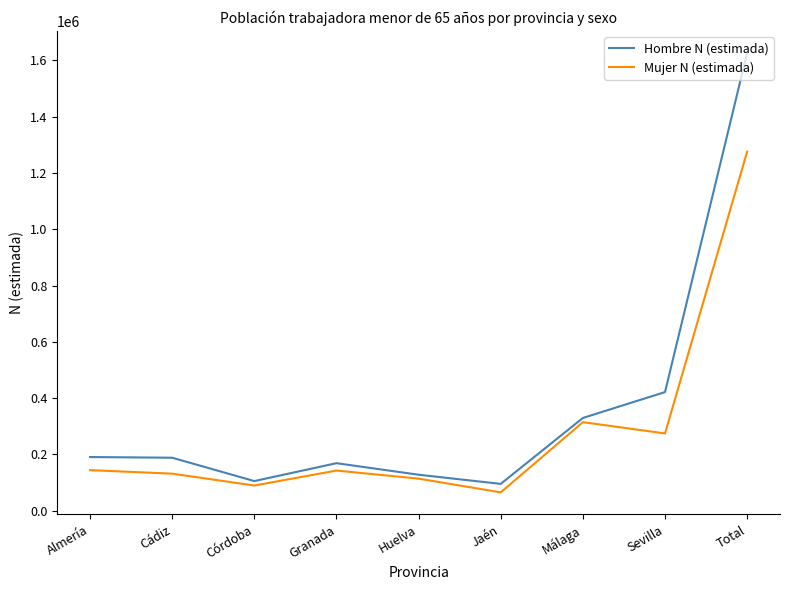

What position from the left is Huelva?

5